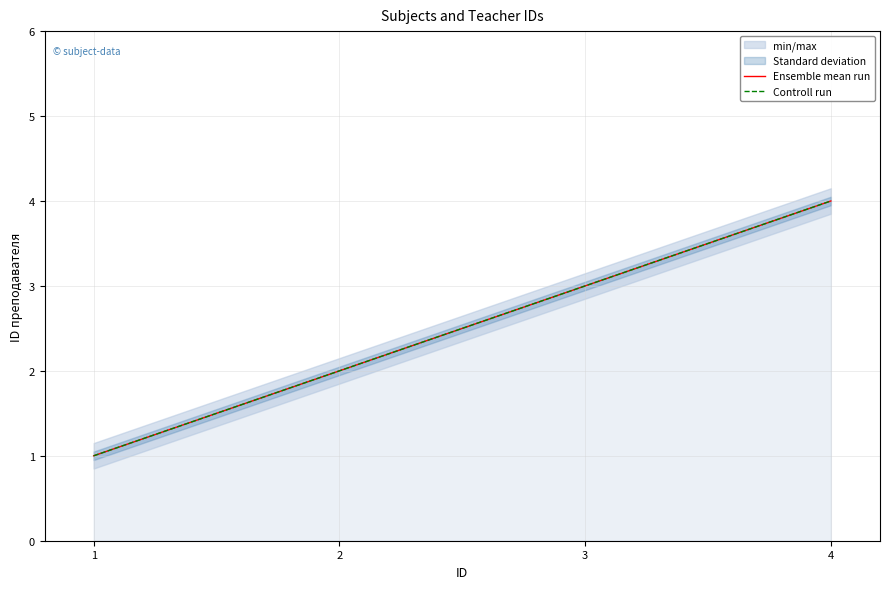

What is the difference between the maximum and minimum values in the Controll run series?

3